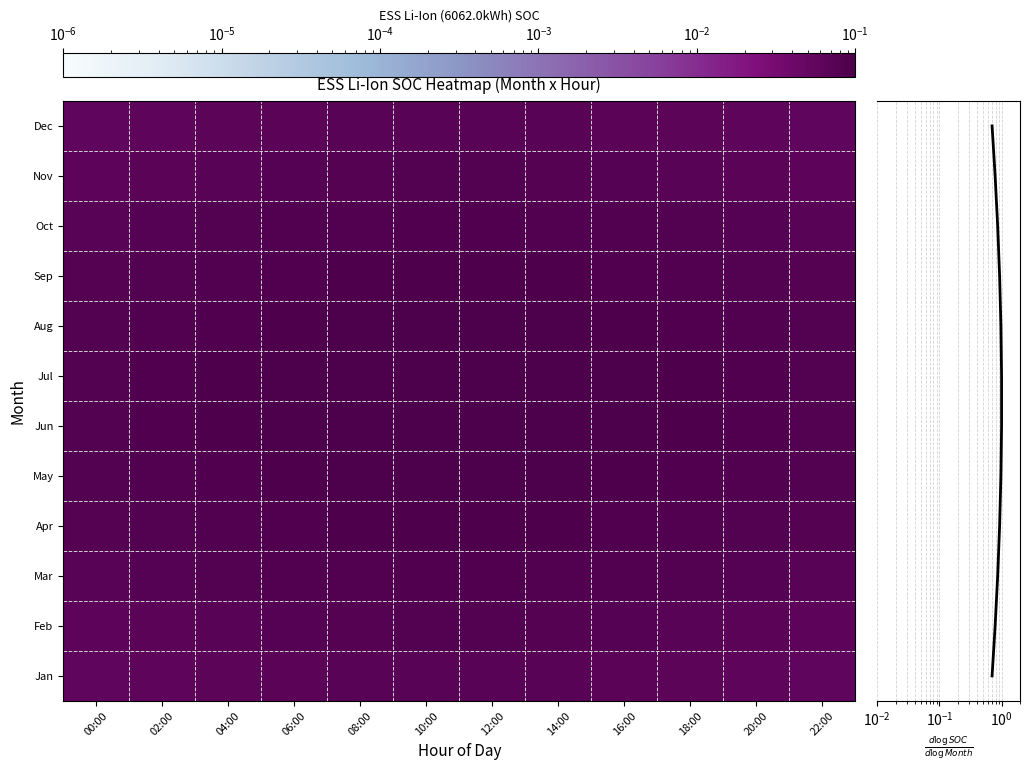

Which label corresponds to the smallest value in the chart?

00:00